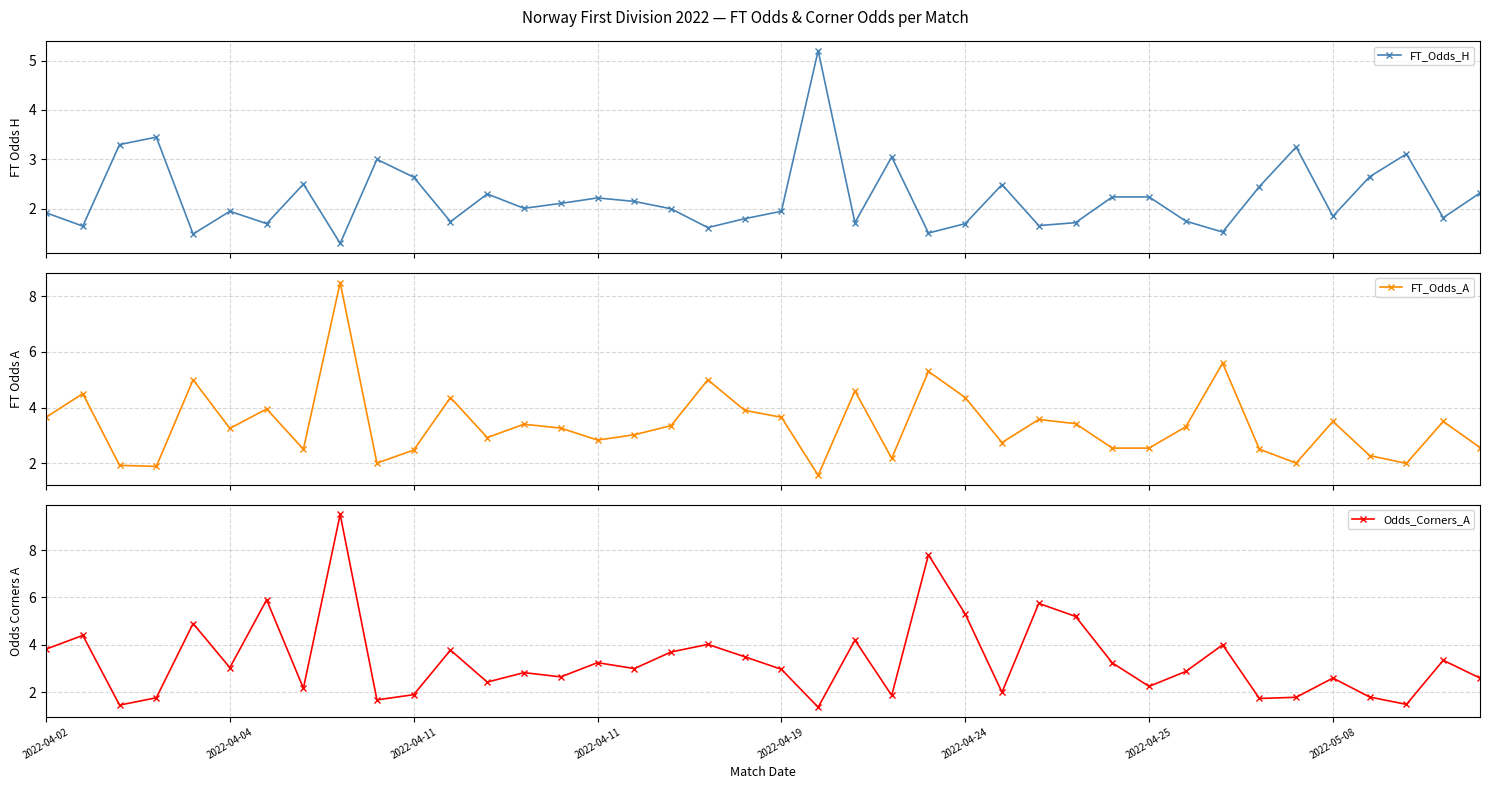

The Odds_Corners_A series shows 15.5 at 8. True or false?

False